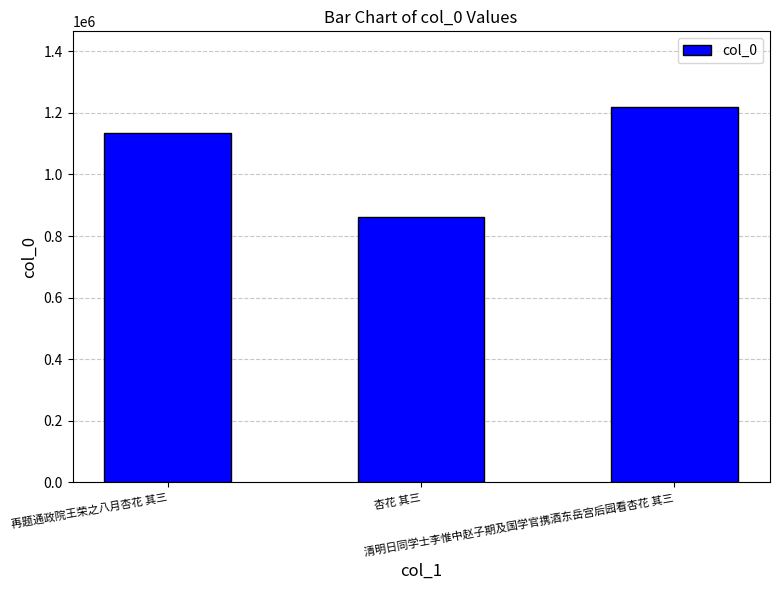

Rank the categories by value from highest to lowest.

清明日同学士李惟中赵子期及国学官携酒东岳宫后园看杏花 其三, 再题通政院王荣之八月杏花 其三, 杏花 其三